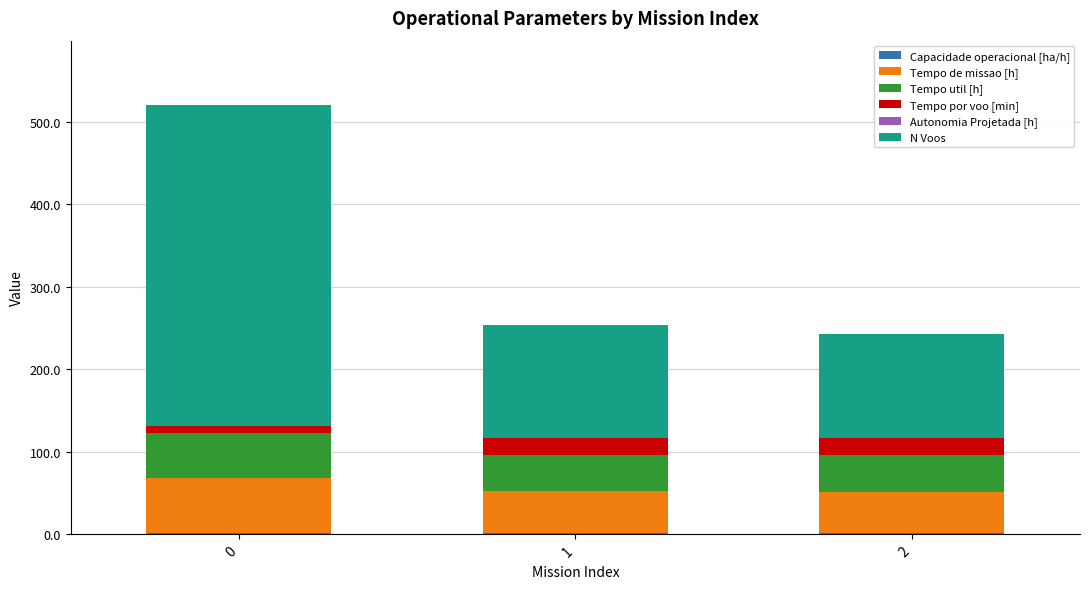

At 2, list the series in order from largest to smallest.

N Voos, Tempo de missao [h], Tempo util [h], Tempo por voo [min], Capacidade operacional [ha/h], Autonomia Projetada [h]